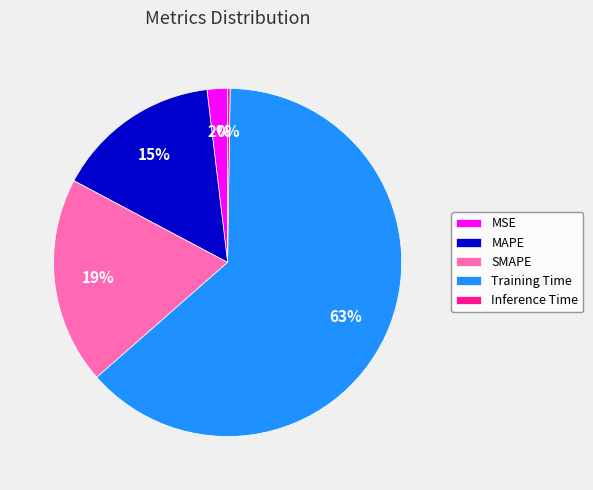

Combined, do Training Time and MAPE account for over 50%?

Yes